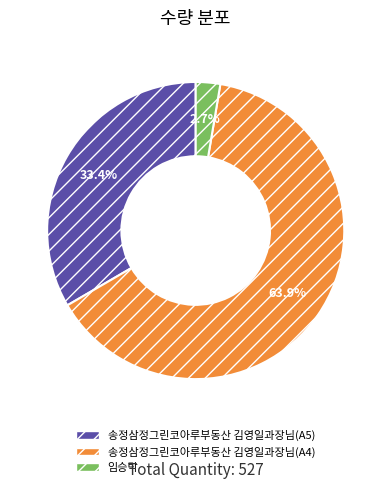

What percentage is the 송정삼정그린코아루부동산 김영일과장님(A4) slice, to the nearest percent?

64%